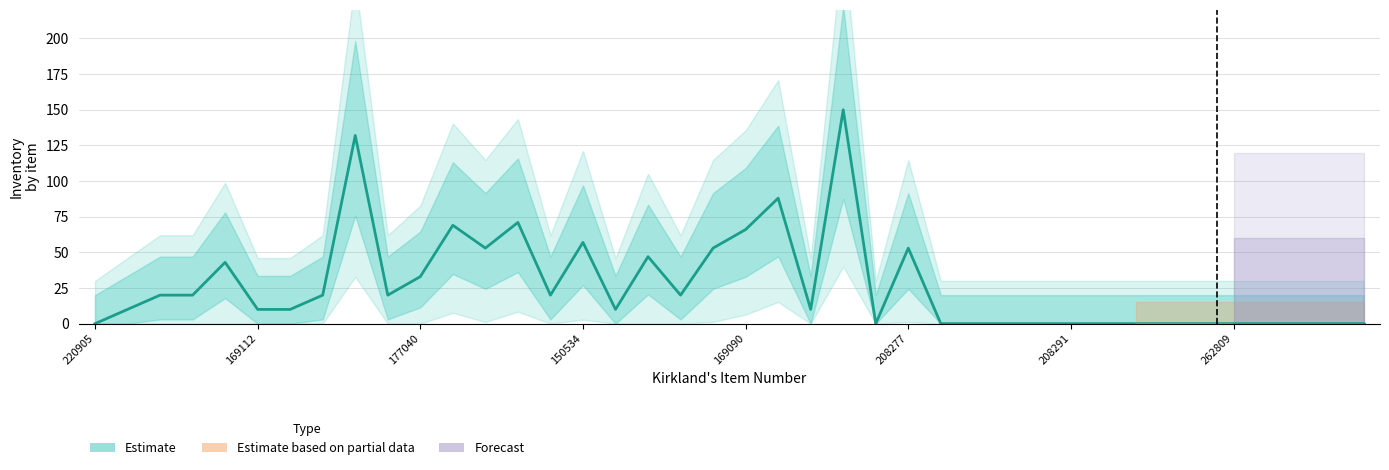

The value at 208291 is -96. True or false?

False